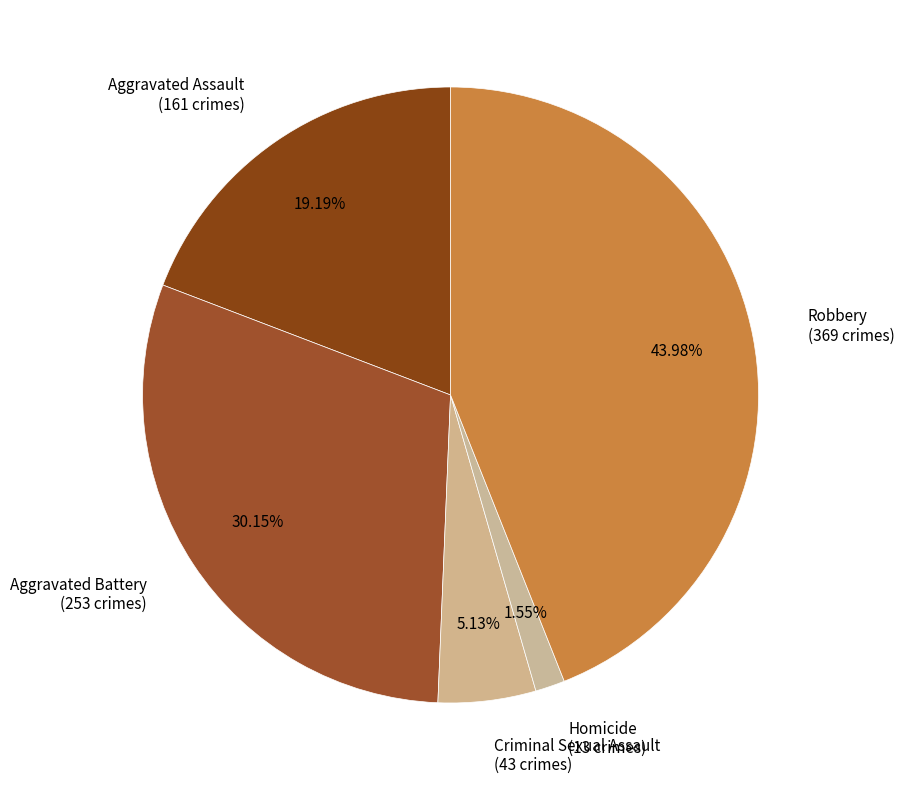

To the nearest percent, what portion does Homicide represent?

2%